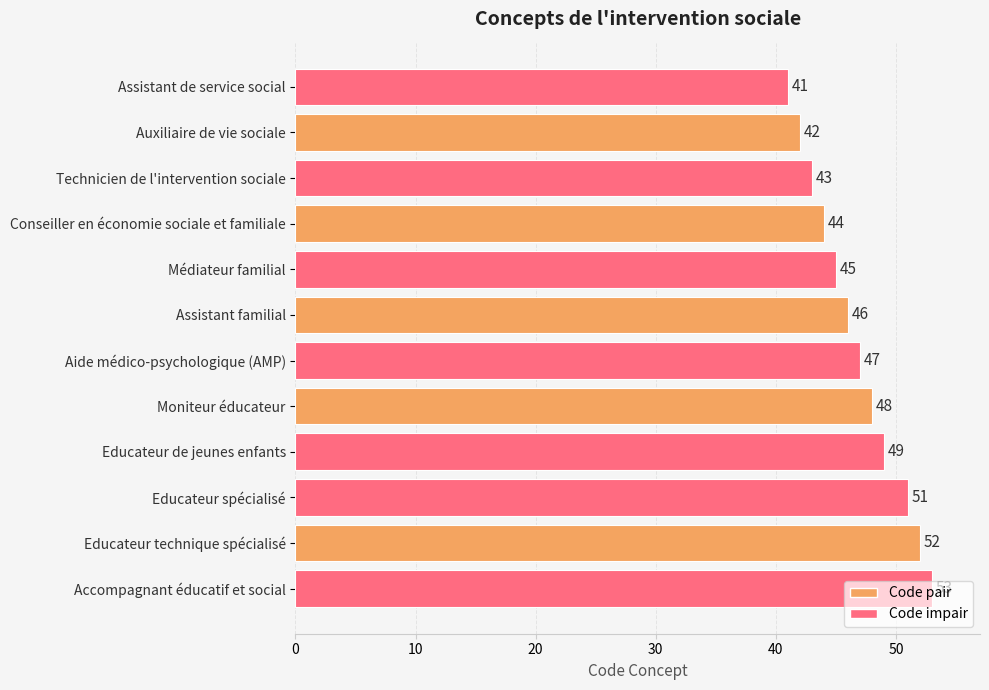

Which category has the highest value across all series?

Accompagnant éducatif et social